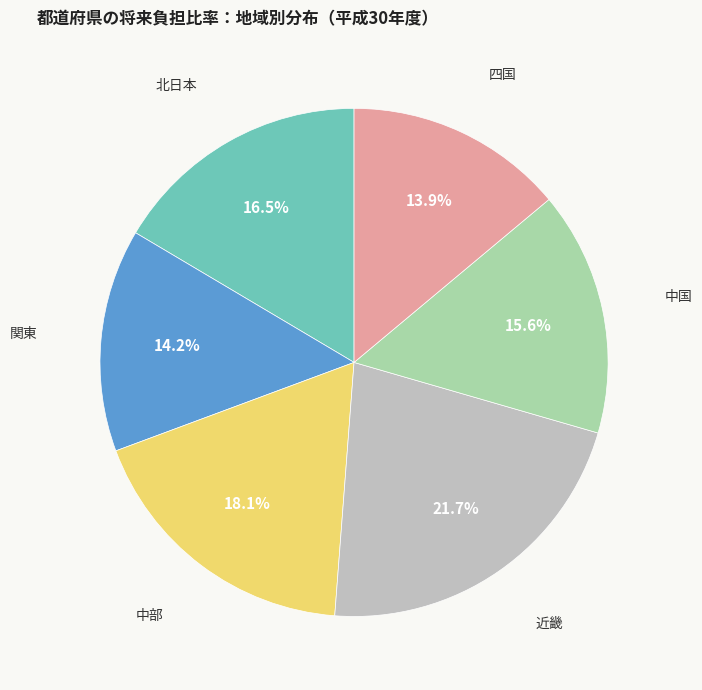

What is the ratio of the value at 関東 to the value at 四国?

1.0